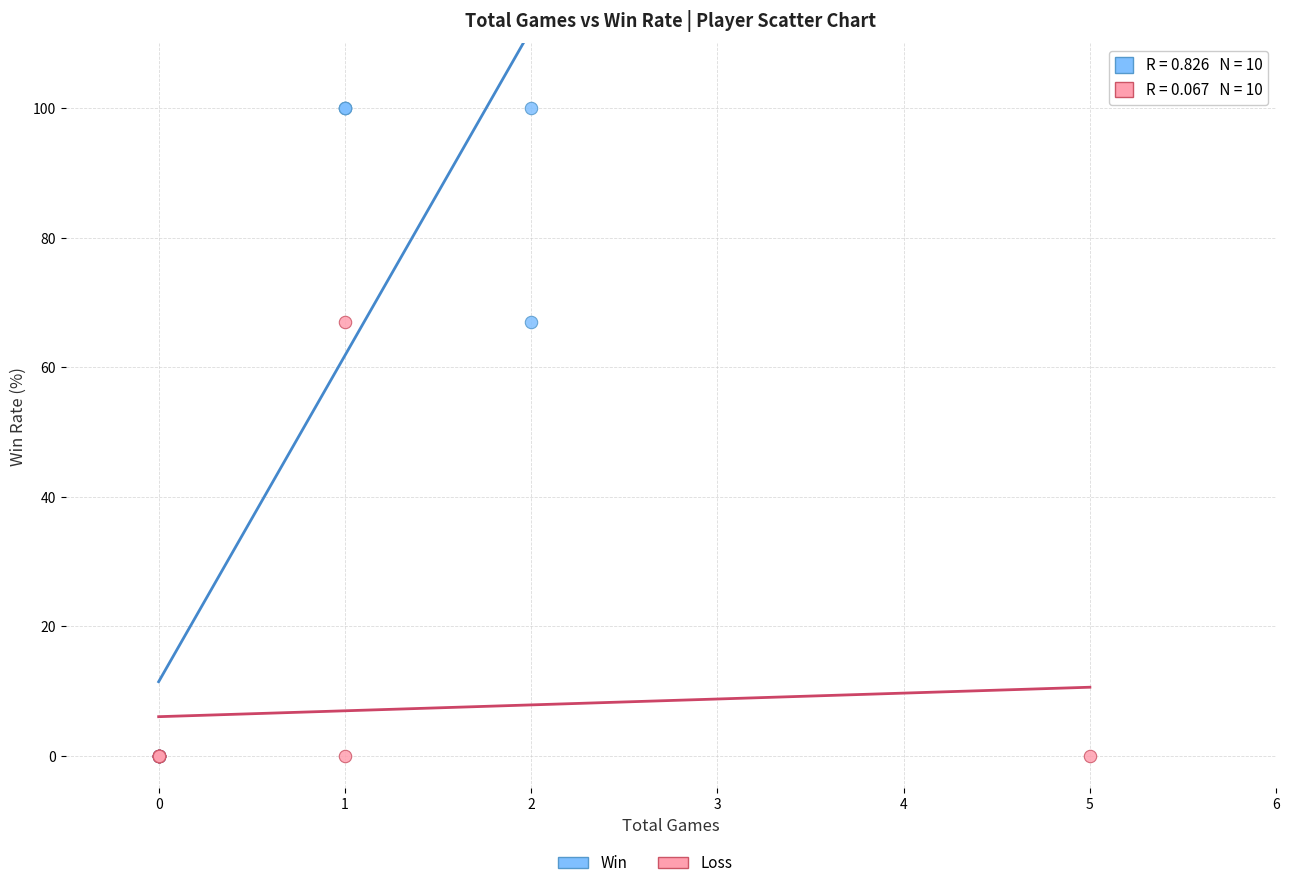

Which series has the widest spread of Y values?

Win